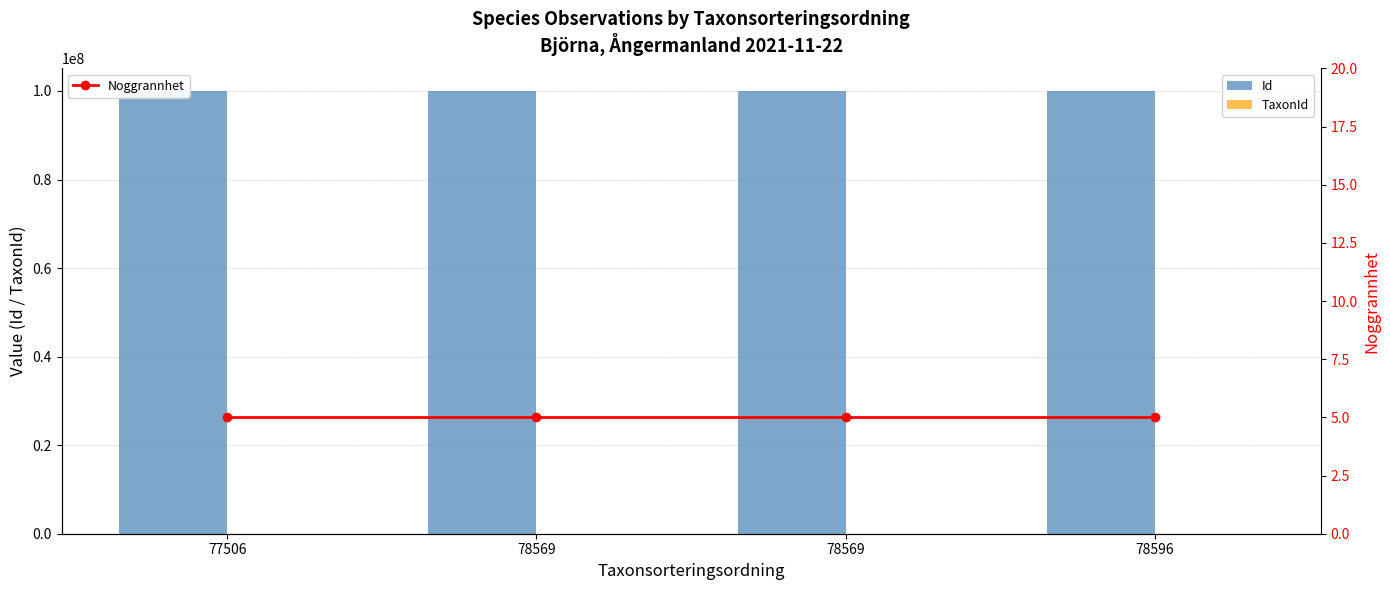

Count the number of categories in the chart.

4